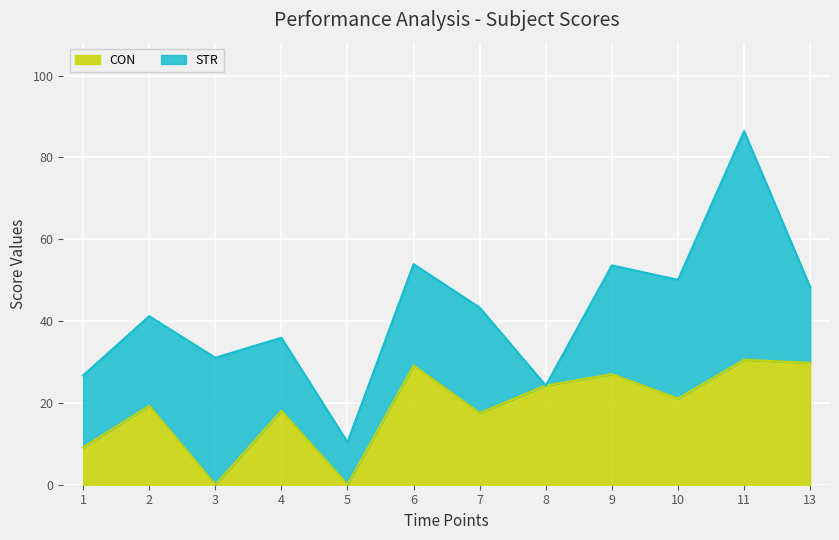

Reading left to right, list the values for the CON series.

1=9.1	2=19.3	3=0.0	4=18.1	5=0.0	6=29.1	7=17.5	8=24.2	9=27.0	10=21.0	11=30.5	13=29.8